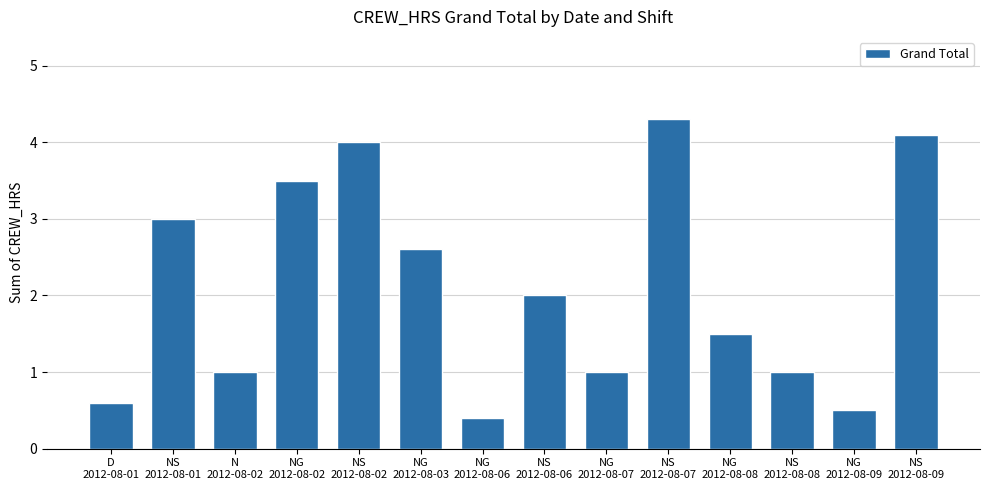

What is the smallest value displayed?

0.4